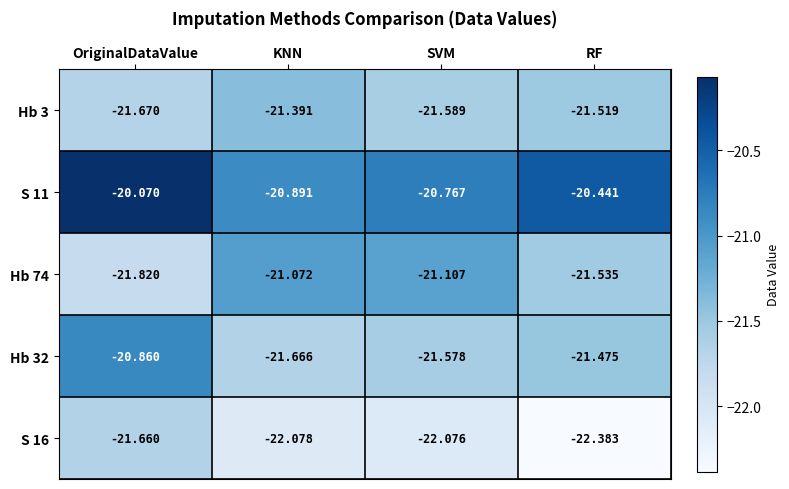

Is the value of Hb 32 at OriginalDataValue greater than the value of Hb 3 at RF?

Yes